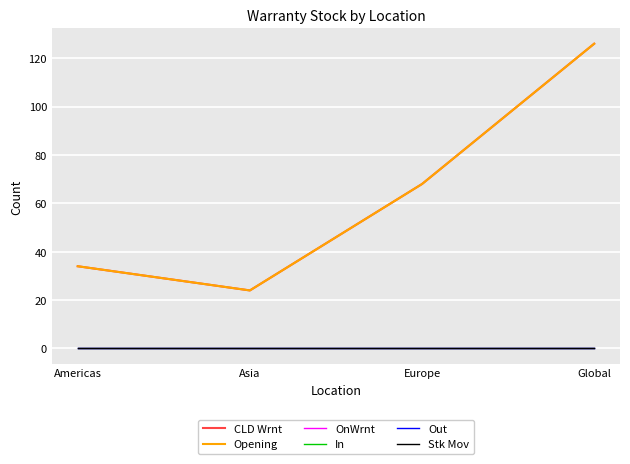

Which series has the largest total across all categories?

CLD Wrnt